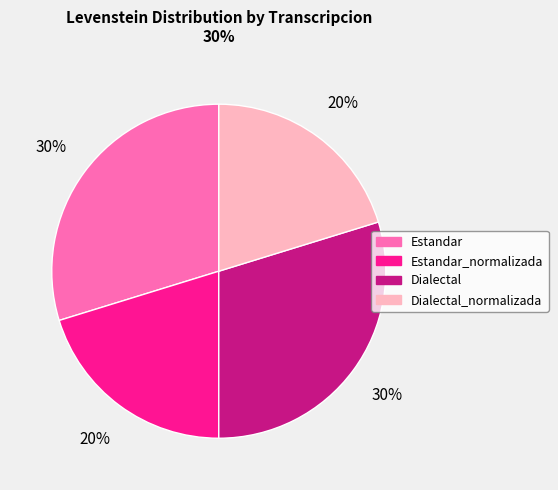

Which has a higher value, Dialectal_normalizada or Dialectal?

Dialectal